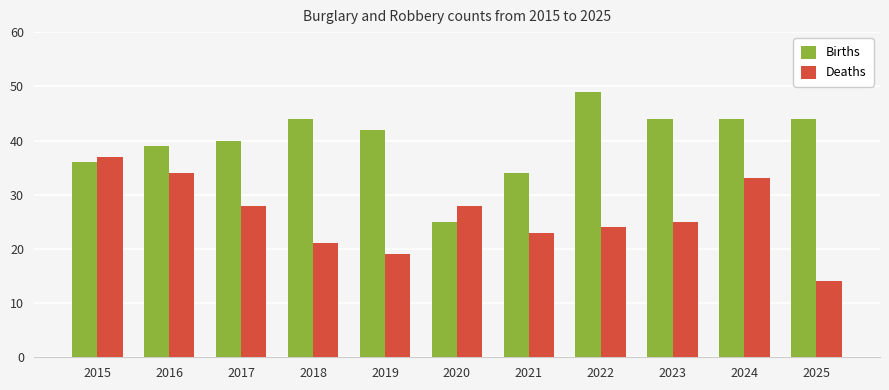

What is the spread (max minus min) of values at 2016?

5